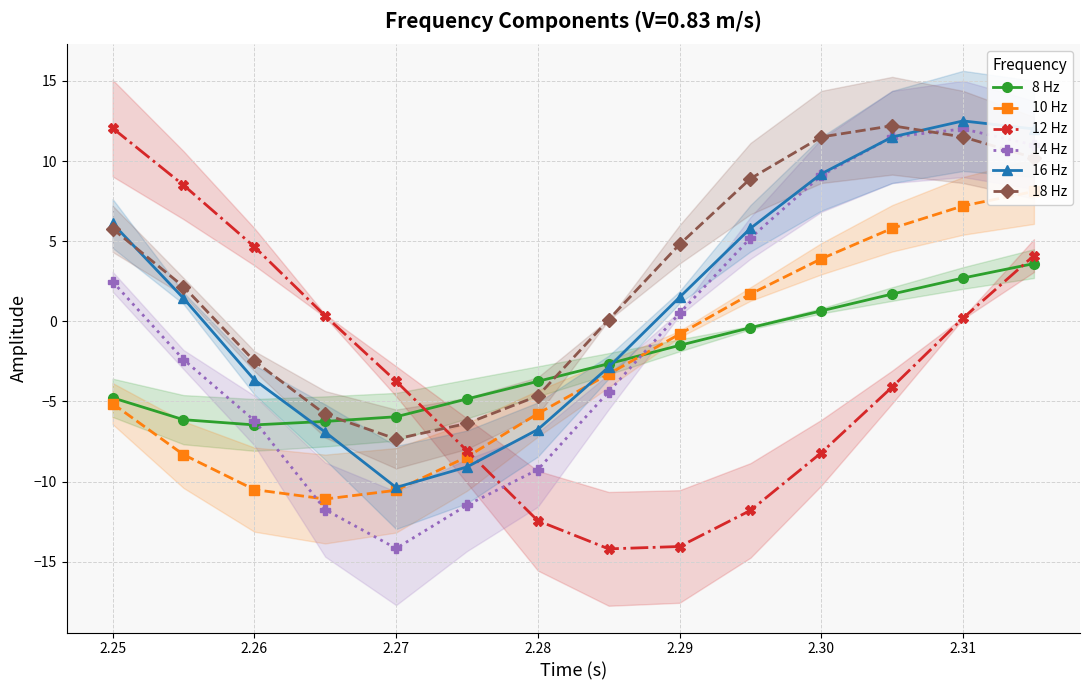

True or false: 14 Hz and 12 Hz intersect in this chart.

True